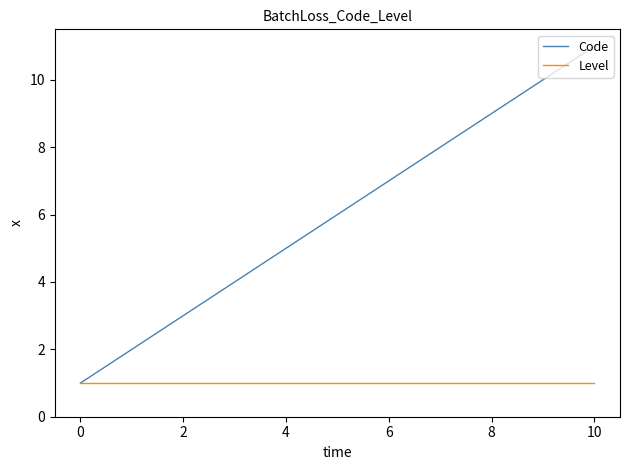

Which series has the largest range (max minus min)?

Code